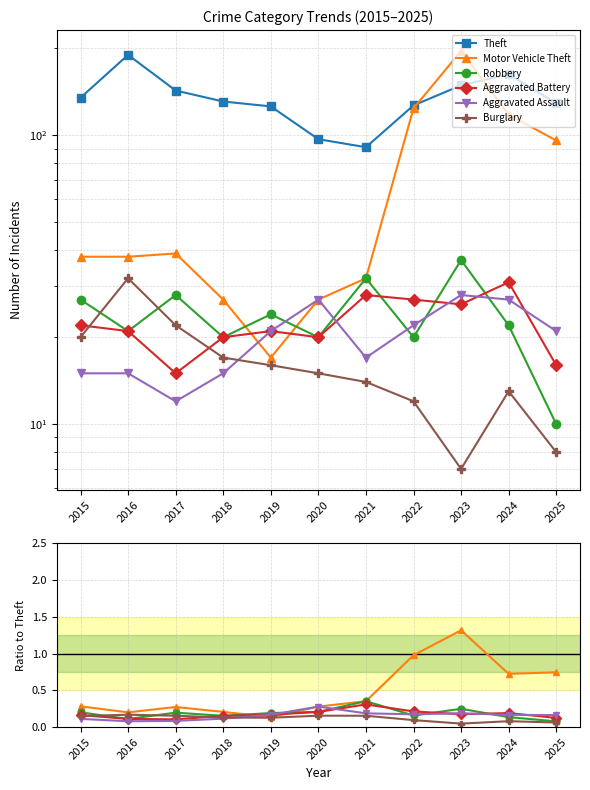

What value does the Motor Vehicle Theft series have at 2016?

0.2